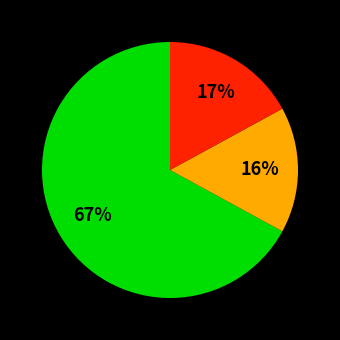

Is there any slice that represents more than half of the pie?

Yes